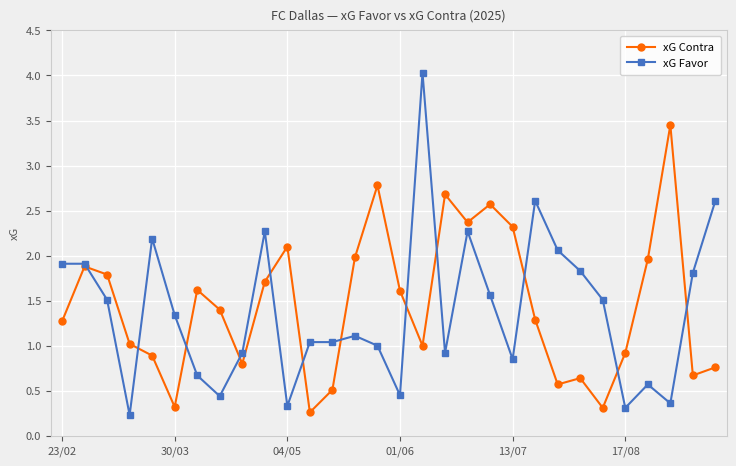

List the series in order of their peak value, highest first.

xG Favor, xG Contra